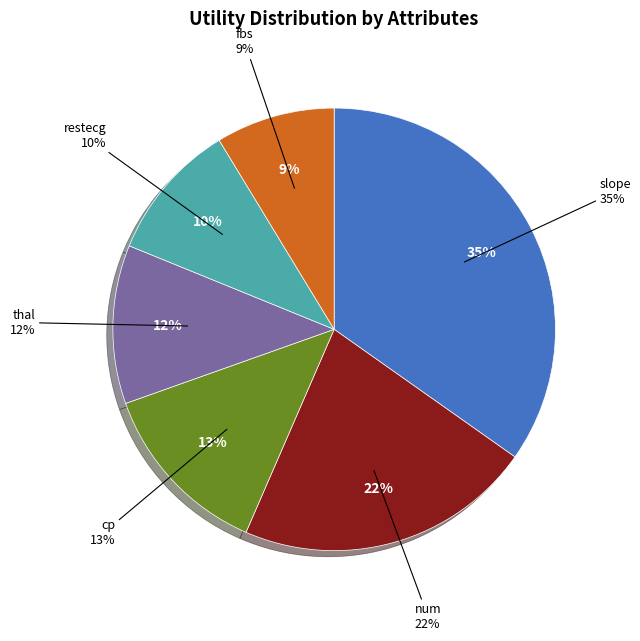

How many segments does this pie chart have?

6